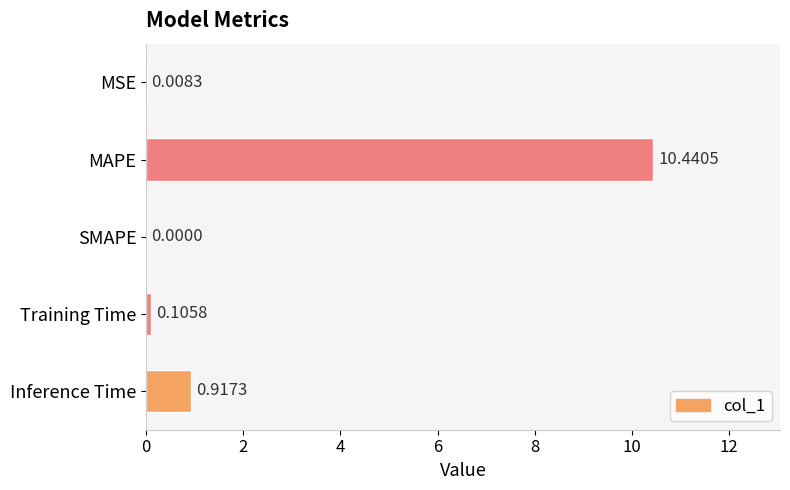

Which category has the highest value across all series?

MAPE